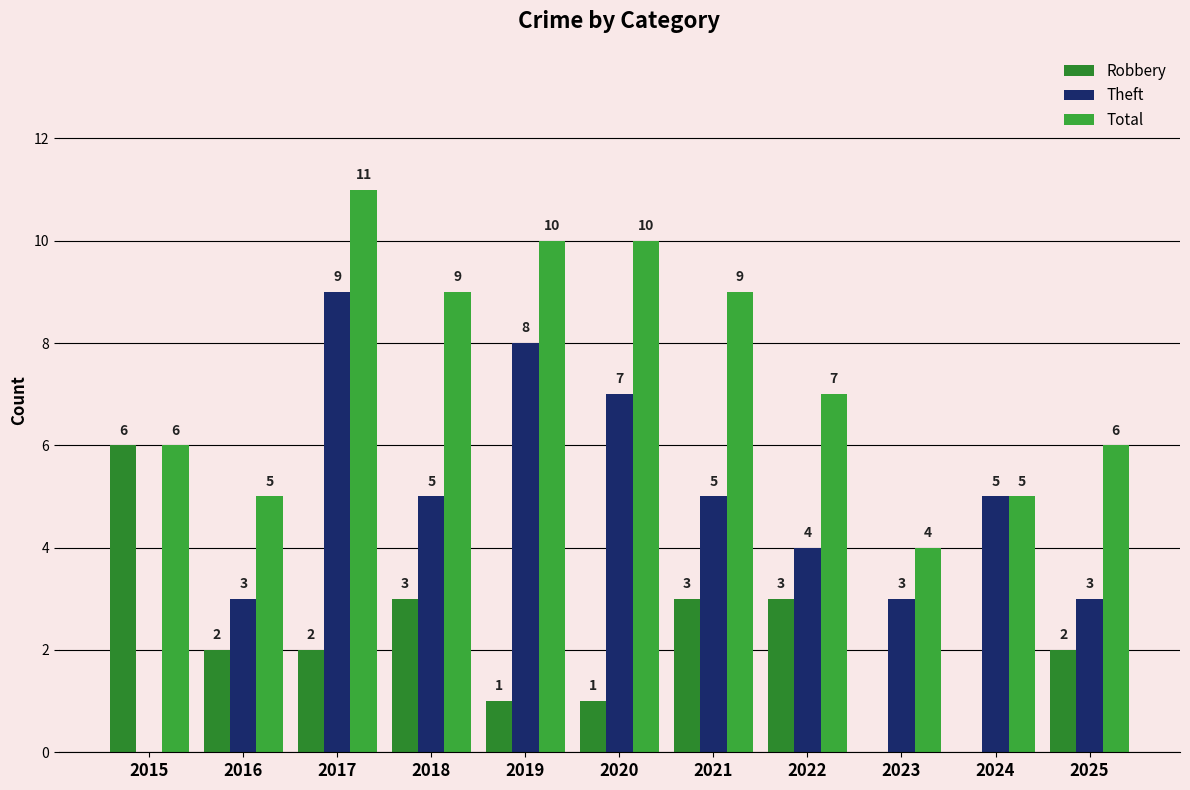

Which series changed the most between 2017 and 2024?

Total